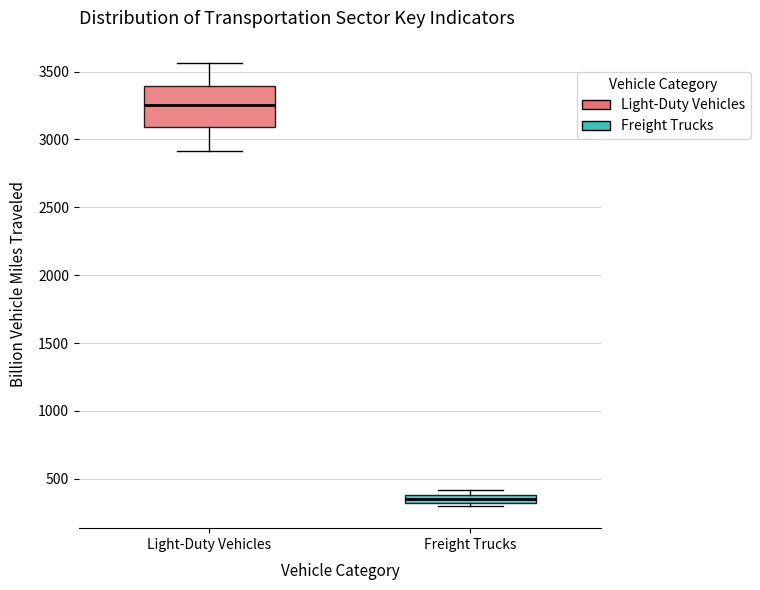

Which box's median line is the lowest?

Freight Trucks